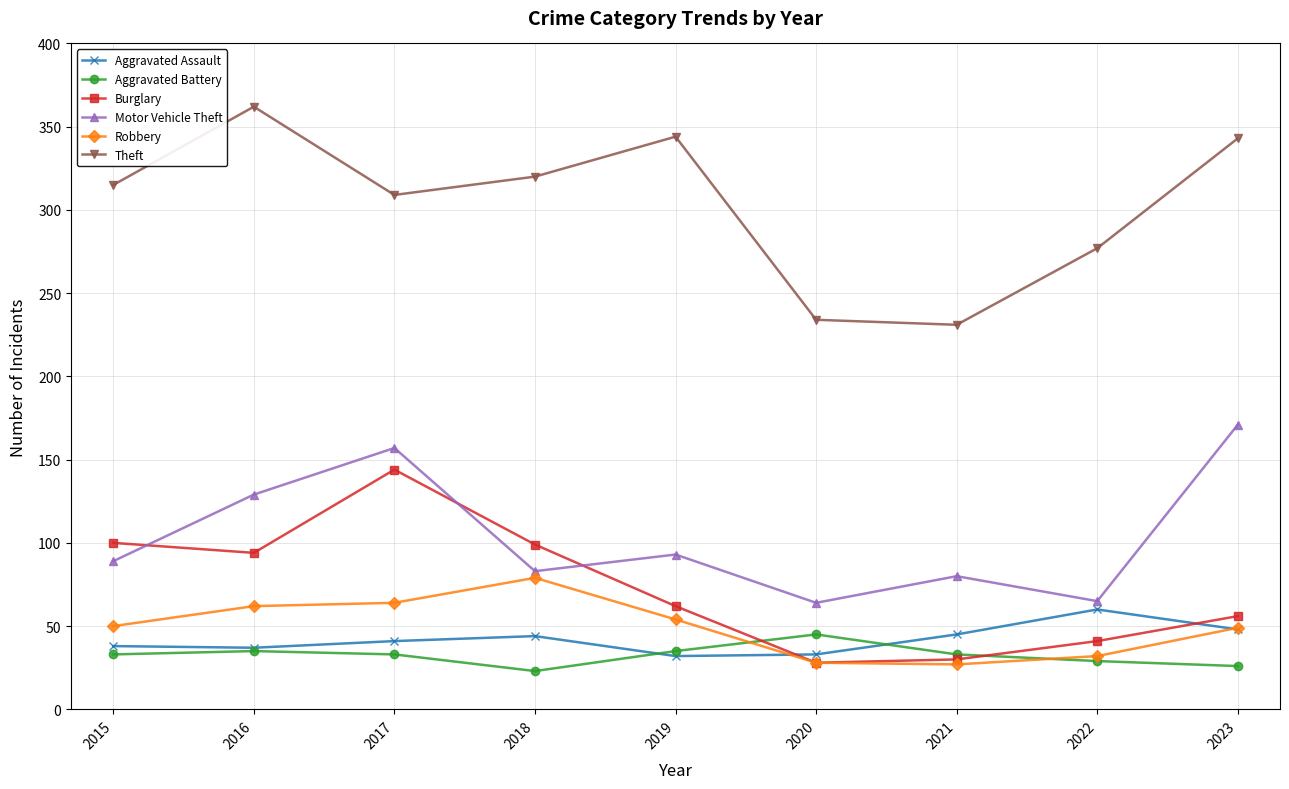

What is the total value across all series at 2021?

446